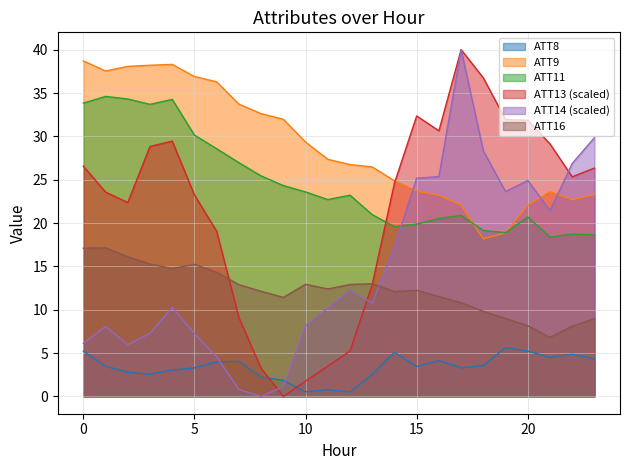

Reading left to right, extract all data points from this chart.

ATT8: 0=5.2	1=3.5	2=2.8	3=2.6	4=3.0	5=3.3	6=4.0	7=4.1	8=2.2	9=1.8	10=0.5	11=0.8	12=0.5	13=2.5	14=5.1	15=3.4	16=4.1	17=3.3	18=3.6	19=5.6	20=5.2	21=4.5	22=4.9	23=4.3
ATT9: 0=38.7	1=37.5	2=38.1	3=38.2	4=38.3	5=36.9	6=36.3	7=33.7	8=32.6	9=32.0	10=29.3	11=27.3	12=26.7	13=26.5	14=24.9	15=23.7	16=23.2	17=22.1	18=18.2	19=18.9	20=22.1	21=23.6	22=22.7	23=23.3
ATT11: 0=33.8	1=34.6	2=34.3	3=33.7	4=34.3	5=30.1	6=28.6	7=27.0	8=25.4	9=24.3	10=23.6	11=22.7	12=23.2	13=21.0	14=19.6	15=19.9	16=20.5	17=20.9	18=19.1	19=18.9	20=20.7	21=18.4	22=18.7	23=18.6
ATT13: 0=26.6	1=23.6	2=22.4	3=28.8	4=29.5	5=23.2	6=19.0	7=9.1	8=3.2	9=0.0	10=1.8	11=3.5	12=5.2	13=12.9	14=24.6	15=32.4	16=30.6	17=40.0	18=36.7	19=31.9	20=31.9	21=29.1	22=25.3	23=26.3
ATT14: 0=6.1	1=8.1	2=6.0	3=7.3	4=10.3	5=7.3	6=4.6	7=0.8	8=0.0	9=1.1	10=8.2	11=10.2	12=12.2	13=10.8	14=17.3	15=25.2	16=25.4	17=40.0	18=28.3	19=23.6	20=24.9	21=21.4	22=26.9	23=29.9
ATT16: 0=17.1	1=17.1	2=16.1	3=15.3	4=14.7	5=15.2	6=14.3	7=12.9	8=12.1	9=11.4	10=12.9	11=12.4	12=12.9	13=13.0	14=12.1	15=12.2	16=11.5	17=10.8	18=9.8	19=9.0	20=8.2	21=6.8	22=8.1	23=9.0